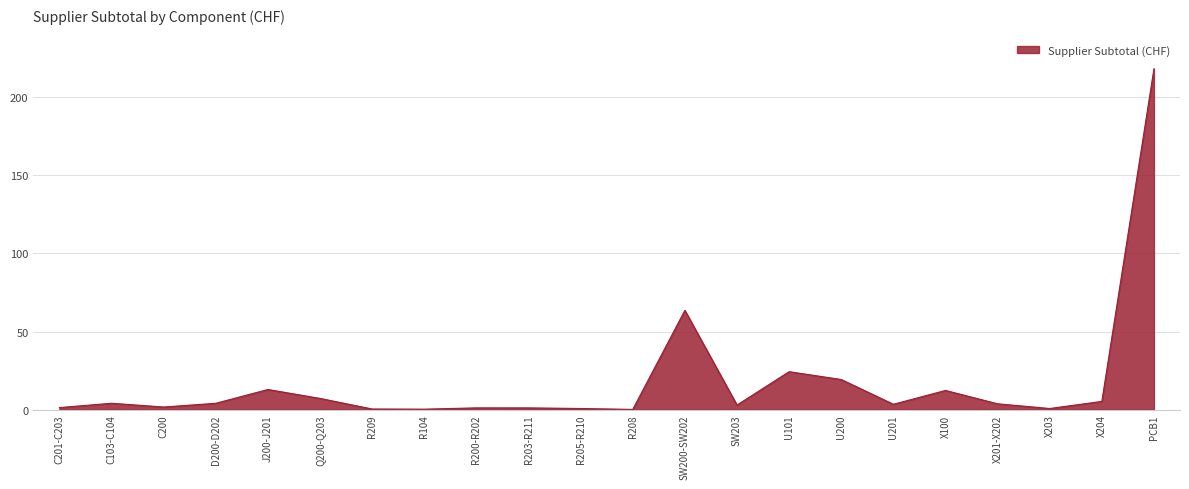

Where is the data nearest to the value 109?

SW200-SW202